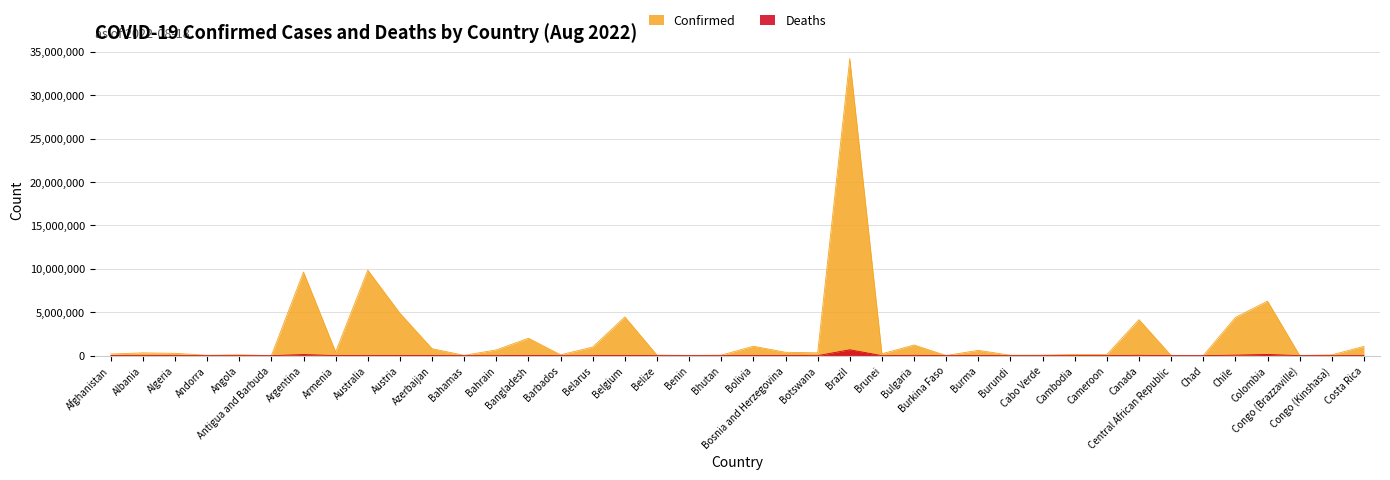

Reading left to right, what are all the values shown in this chart?

Confirmed: Afghanistan=189710	Albania=322837	Algeria=269381	Andorra=45899	Angola=102636	Antigua and Barbuda=8851	Argentina=9633732	Armenia=430361	Australia=9851006	Austria=4885051	Azerbaijan=806472	Bahamas=36936	Bahrain=668047	Bangladesh=2009434	Barbados=98277	Belarus=994037	Belgium=4460582	Belize=67777	Benin=27316	Bhutan=60779	Bolivia=1086347	Bosnia and Herzegovina=392253	Botswana=325824	Brazil=34201280	Brunei=215283	Bulgaria=1229633	Burkina Faso=21128	Burma=614510	Burundi=48548	Cabo Verde=62254	Cambodia=137326	Cameroon=120967	Canada=4148442	Central African Republic=14803	Chad=7458	Chile=4399408	Colombia=6286392	Congo (Brazzaville)=24837	Congo (Kinshasa)=92543	Costa Rica=1069162
Deaths: Afghanistan=7759	Albania=3573	Algeria=6878	Andorra=154	Angola=1917	Antigua and Barbuda=144	Argentina=129566	Armenia=8643	Australia=13021	Austria=20512	Azerbaijan=9777	Bahamas=823	Bahrain=1513	Bangladesh=29314	Barbados=525	Belarus=7118	Belgium=32410	Belize=680	Benin=163	Bhutan=21	Bolivia=22150	Bosnia and Herzegovina=15971	Botswana=2774	Brazil=681763	Brunei=225	Bulgaria=37514	Burkina Faso=387	Burma=19437	Burundi=38	Cabo Verde=410	Cambodia=3056	Cameroon=1933	Canada=43498	Central African Republic=113	Chad=193	Chile=60036	Colombia=141287	Congo (Brazzaville)=386	Congo (Kinshasa)=1393	Costa Rica=8800